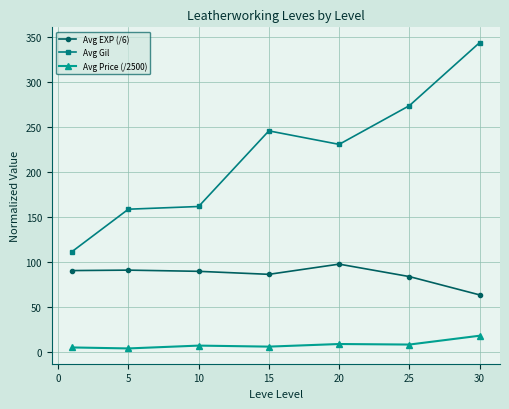

What is the difference between the maximum and minimum values in the Avg Price (/2500) series?

14.1